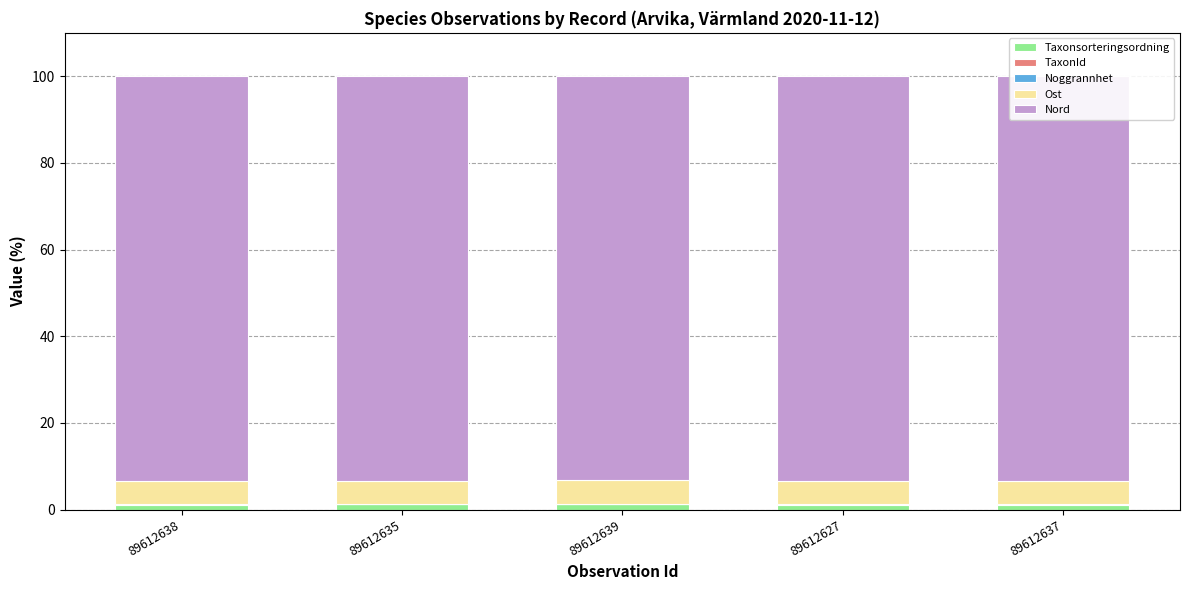

Count the Taxonsorteringsordning values in the range 1 to 2.

5